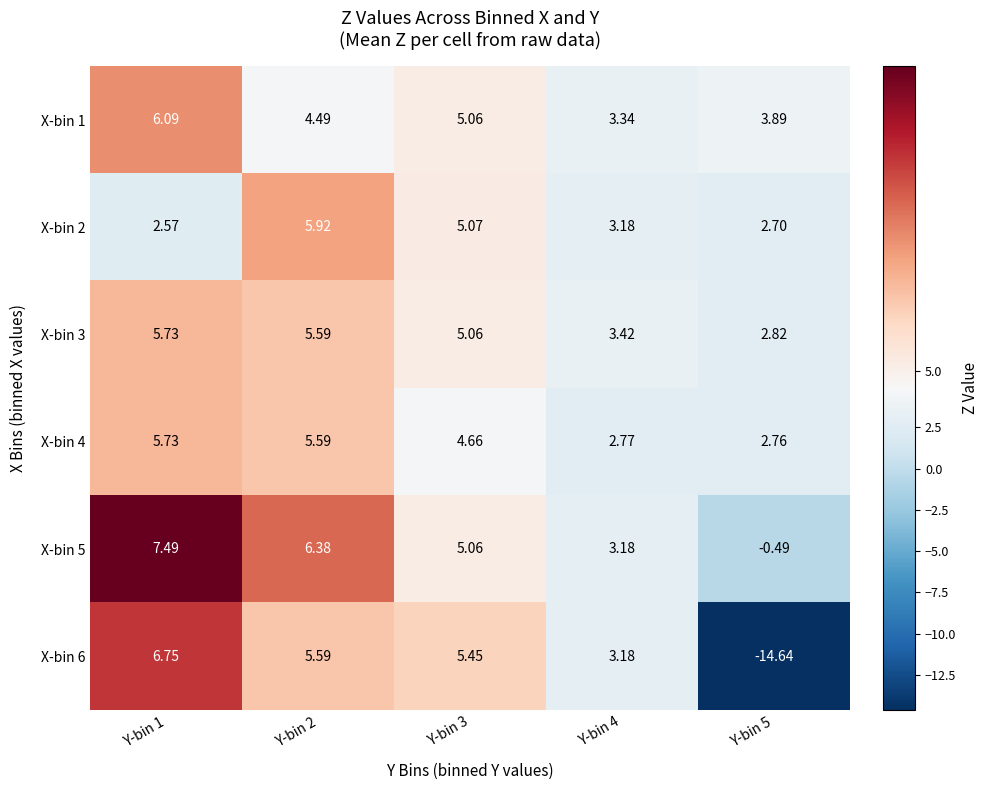

Which series has the largest range (max minus min)?

X-bin 6